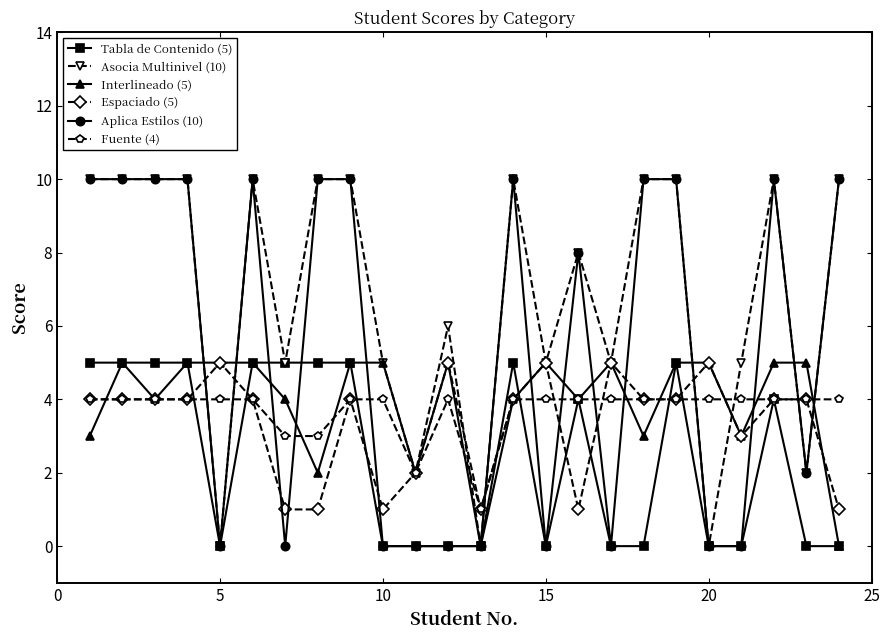

At how many categories does at least one series exceed 9?

12